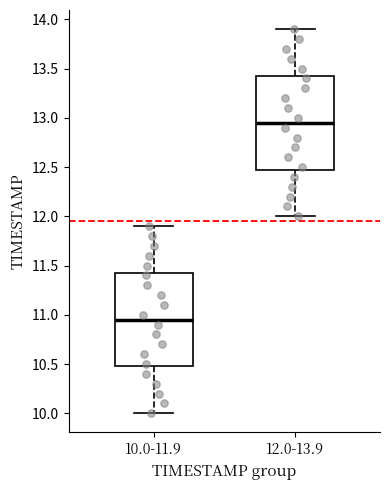

Where does the median line of the box for 12.0-13.9 sit on the y-axis? The values are not printed on the chart, so give them approximately, as read against the axis.

12.95